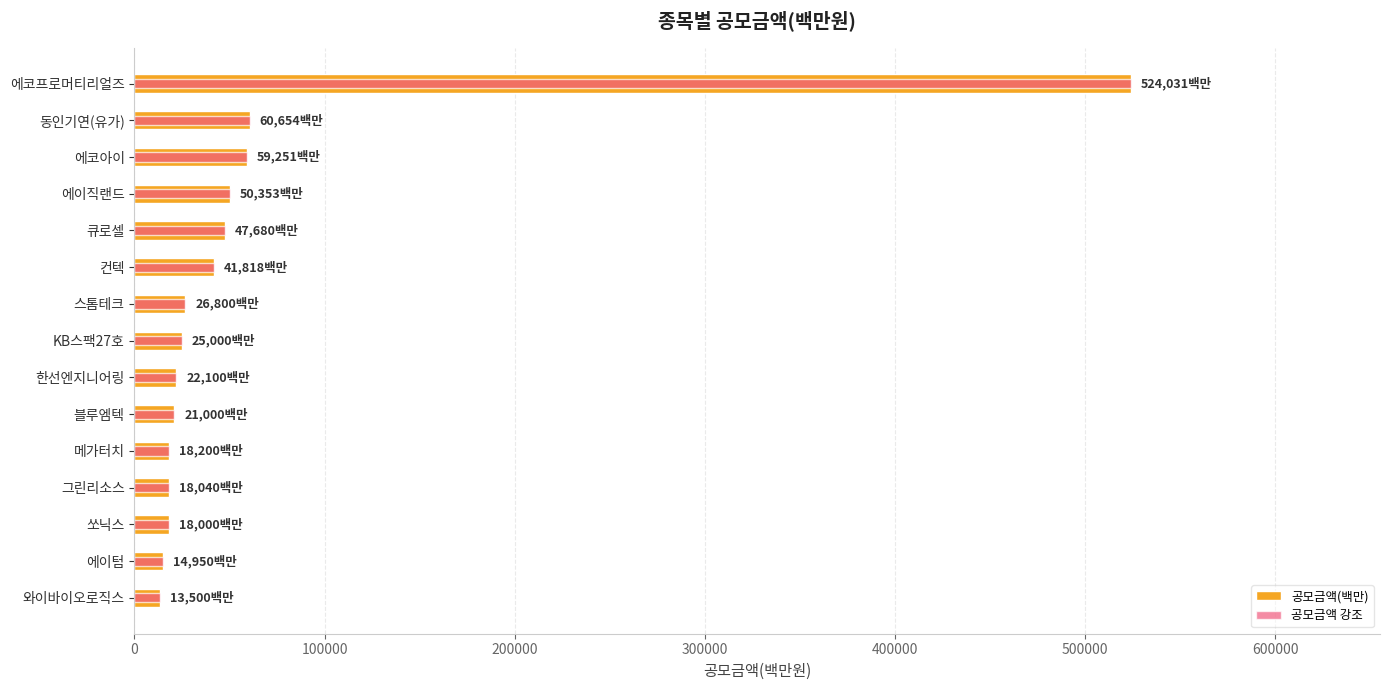

What is the smallest value displayed?

13500